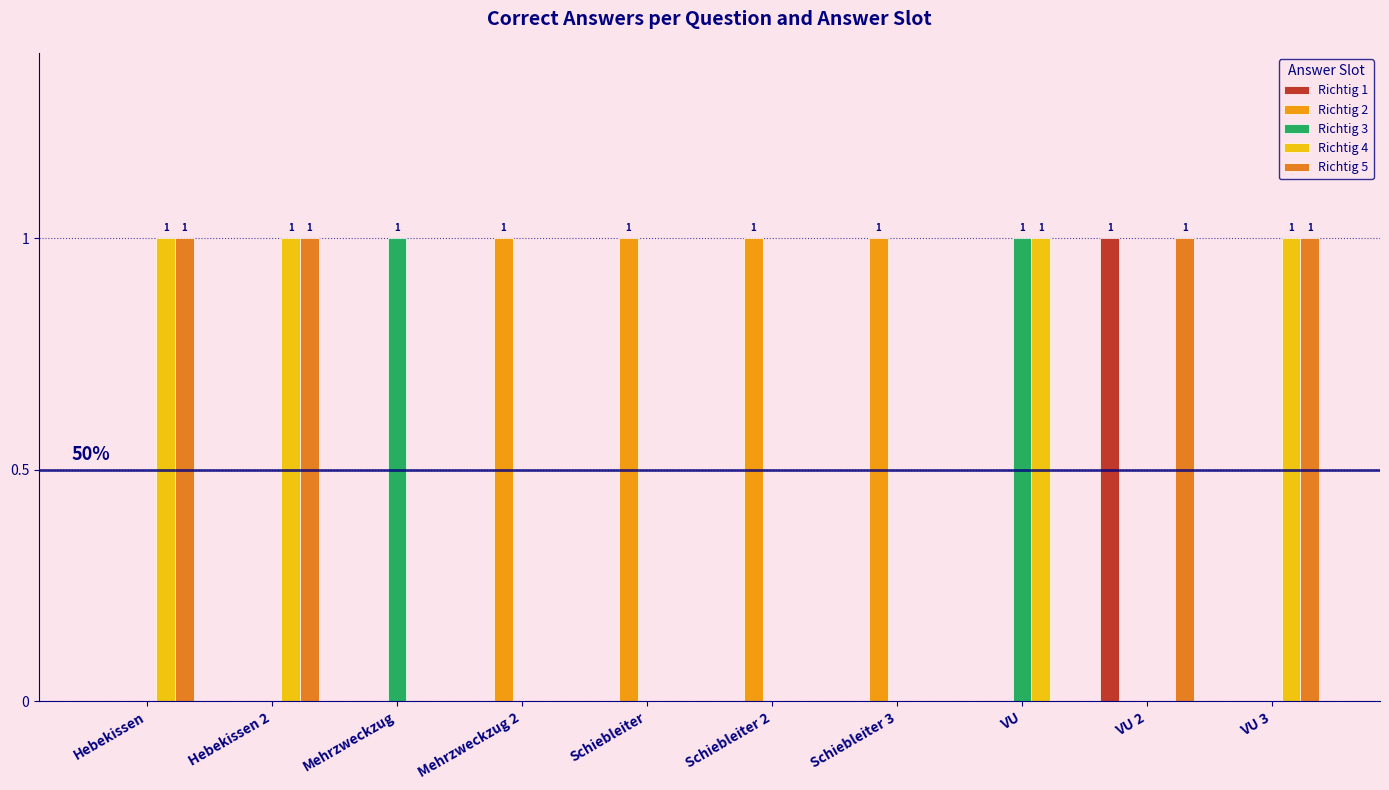

How many groups of bars are there?

10